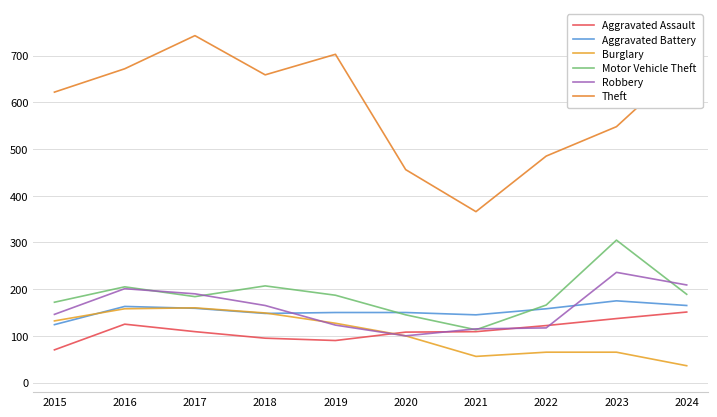

At which label does Burglary reach its minimum?

2024